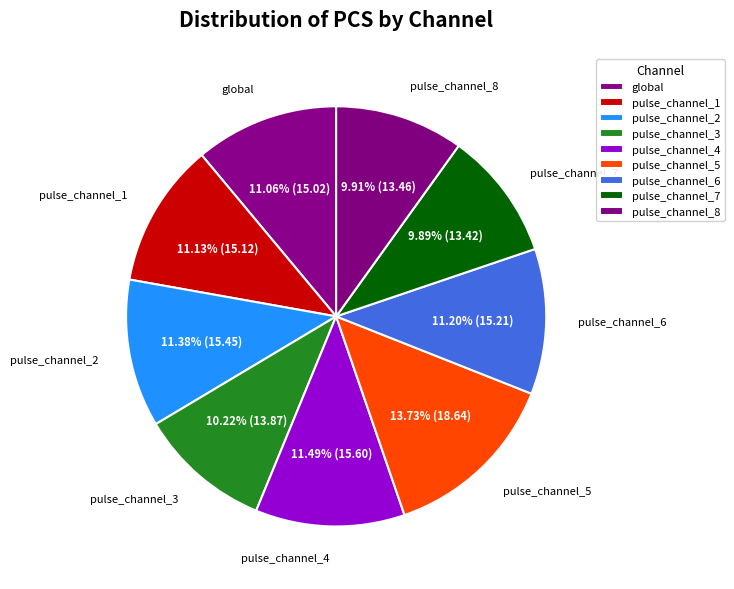

Is it true that pulse_channel_5 is 1% of the pie?

False